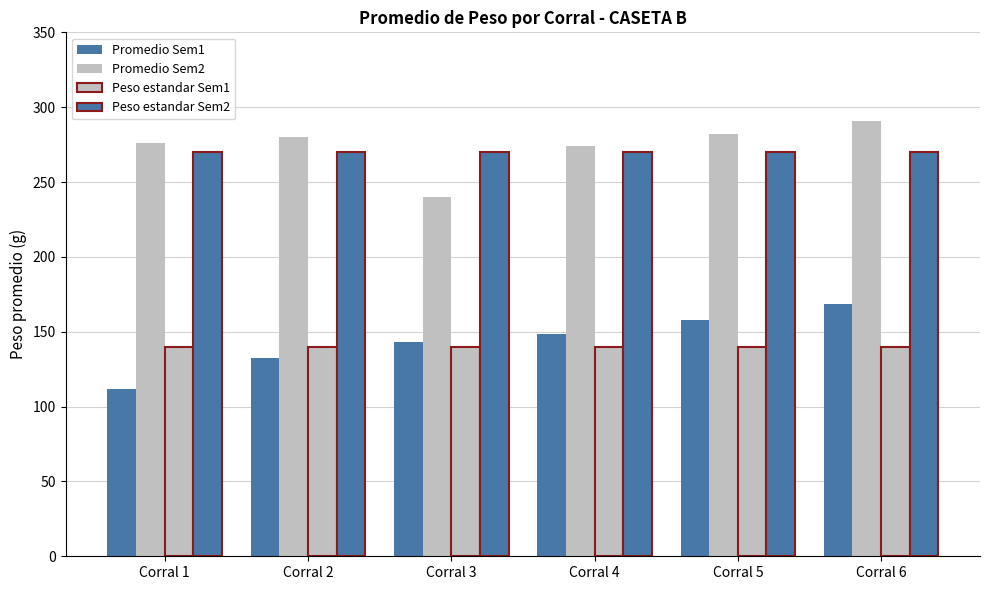

Which series has the largest range (max minus min)?

Promedio Sem1